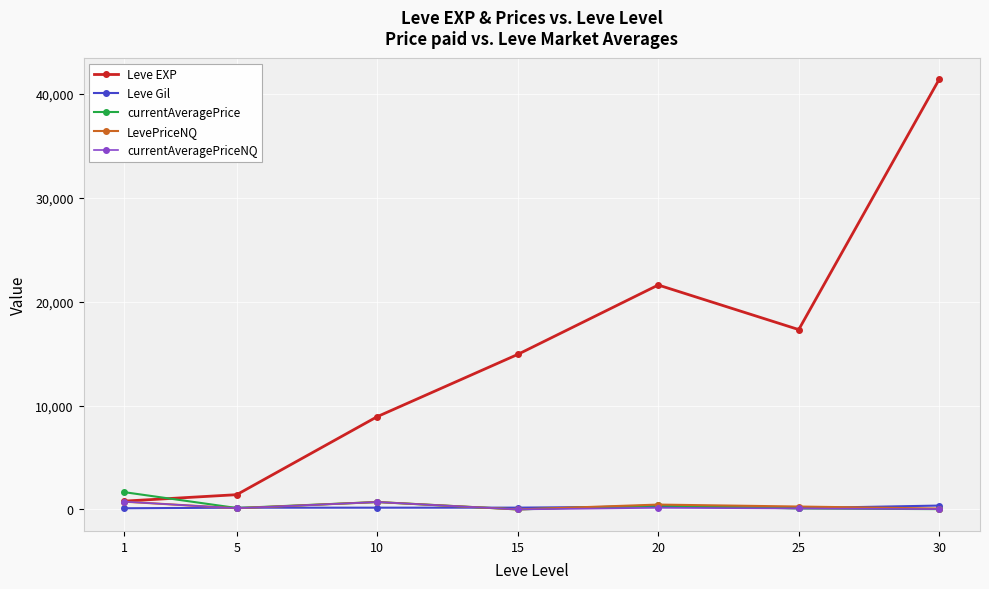

What is the spread (max minus min) of values at 10?

8761.0